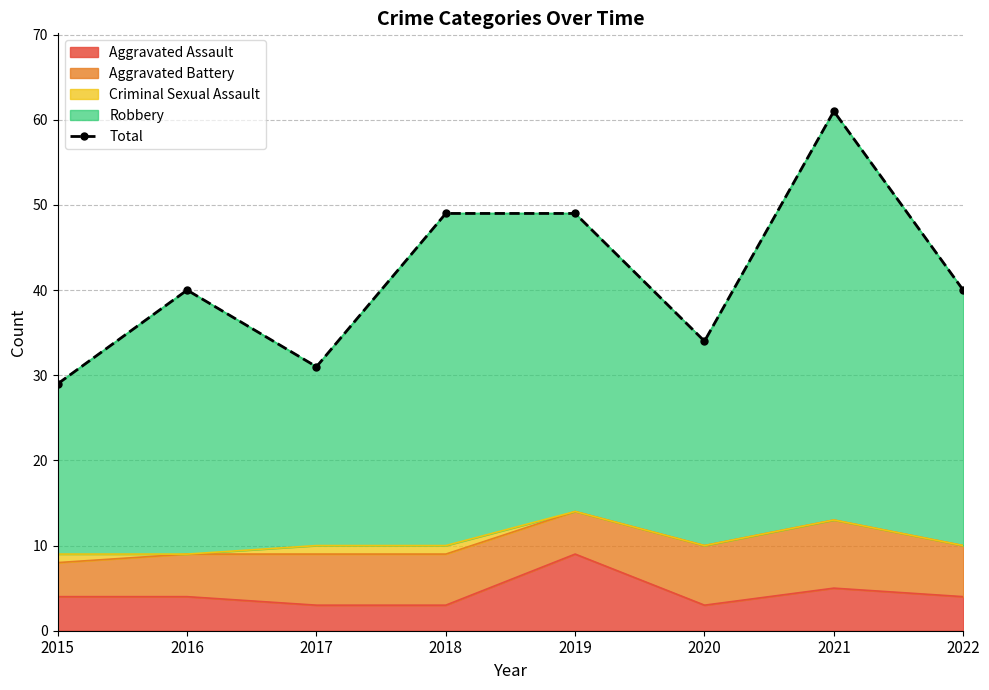

Reading left to right, extract all data points from this chart.

29	40	31	49	49	34	61	40